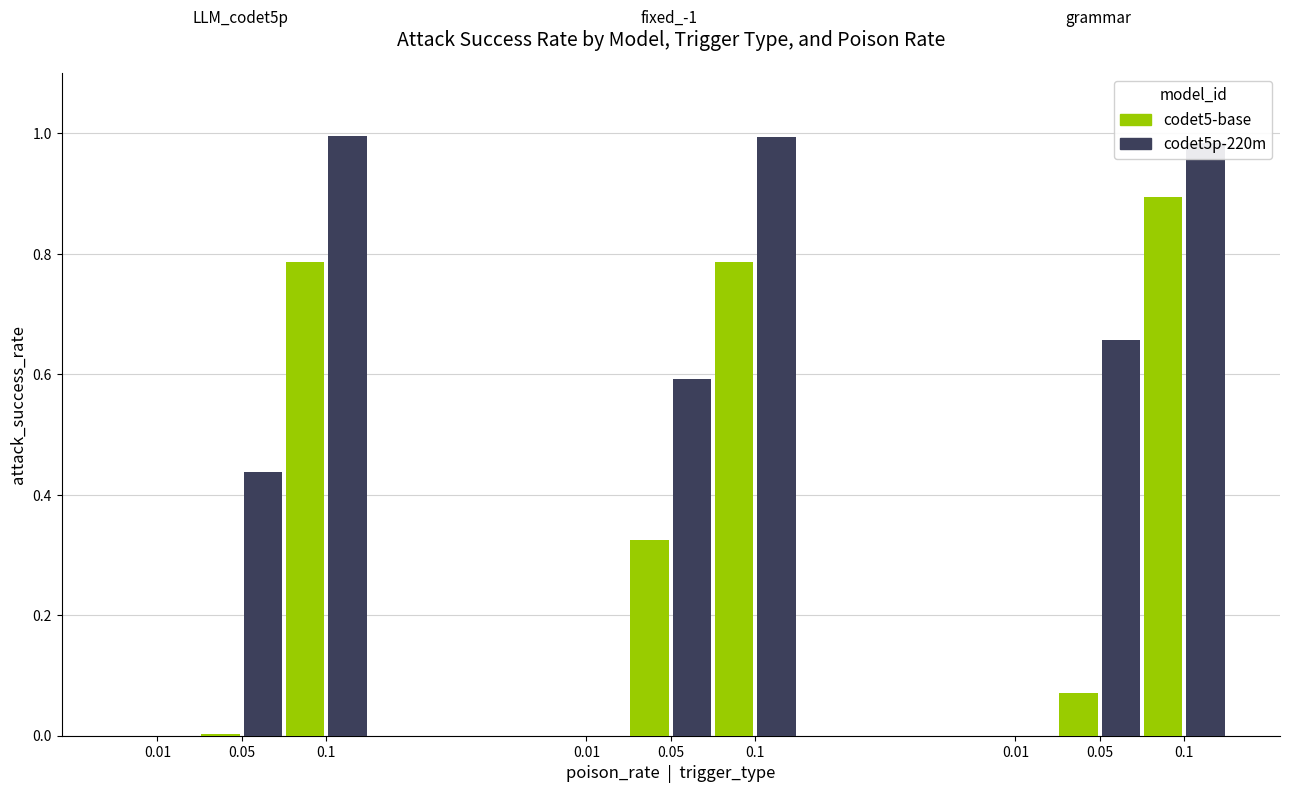

What is the label of the 6th bar from the left?

codet5p-220m
poison=0.1